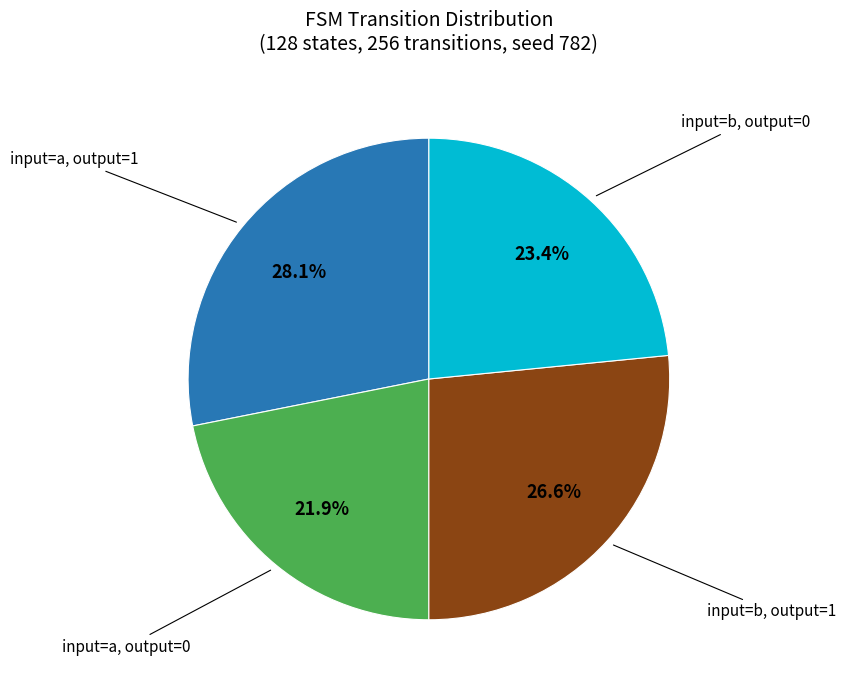

Is there a majority slice in this chart?

No